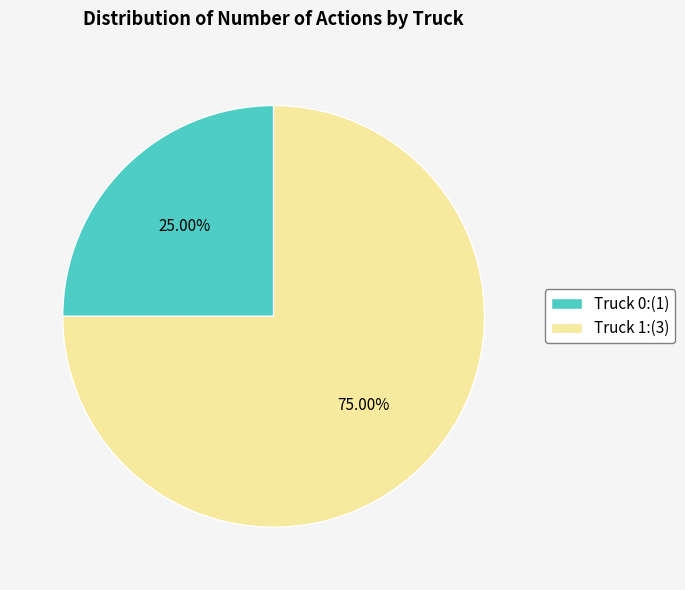

What is the ratio of the value at Truck 1 to the value at Truck 0?

3.0